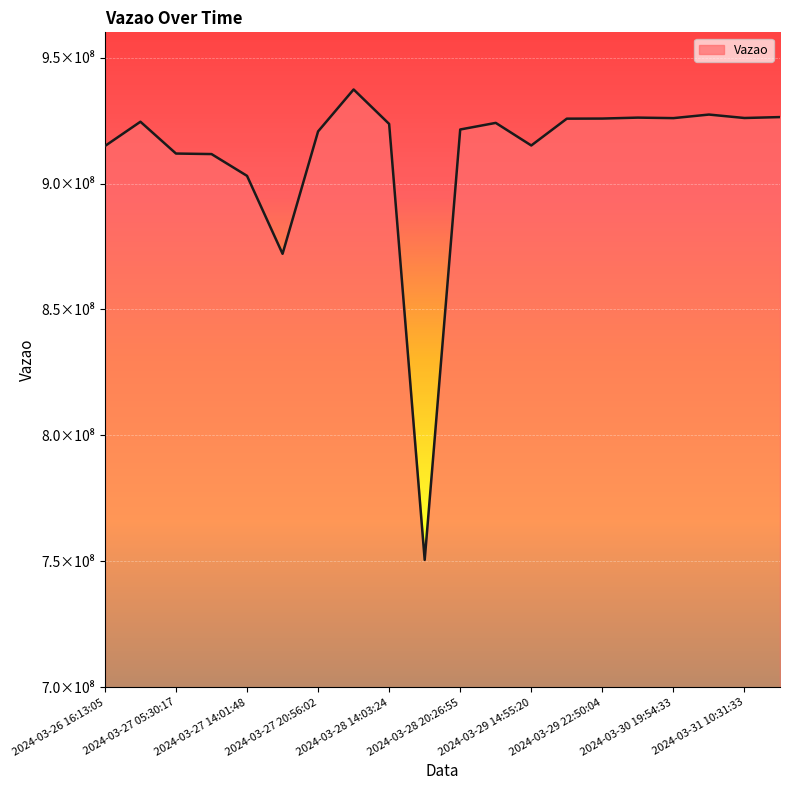

What is the value of the 20th point from the left?

926365208